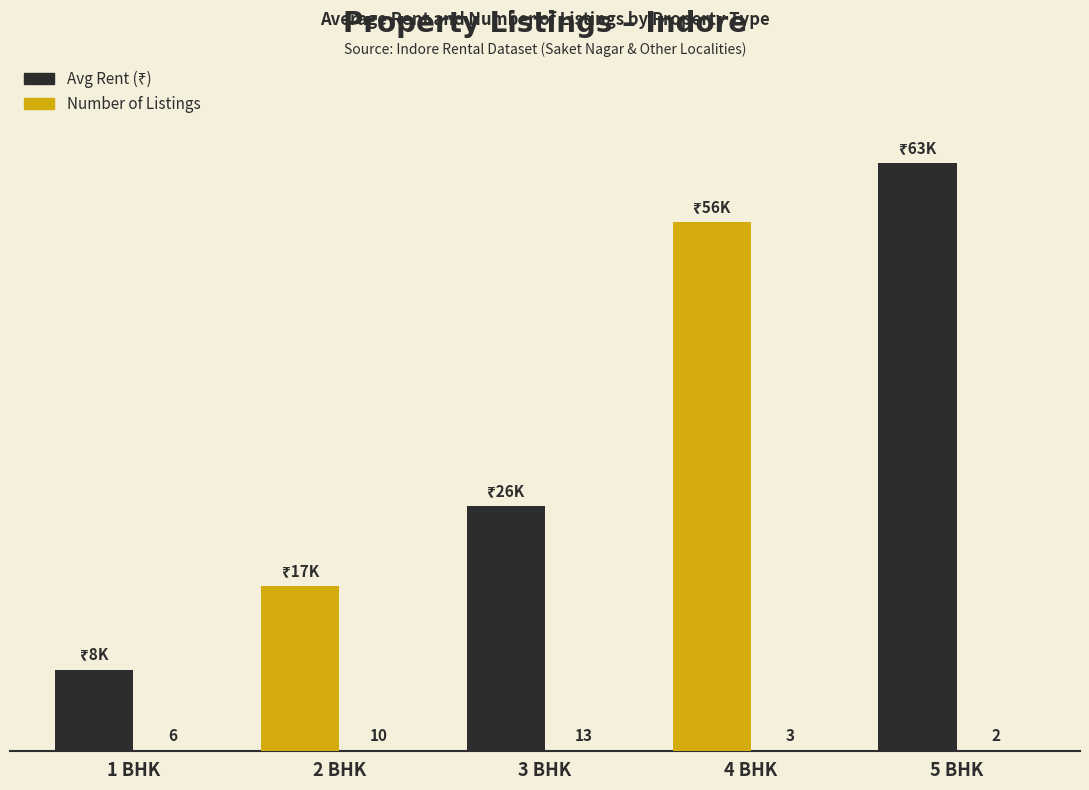

Which category has the lowest value across all series?

5 BHK